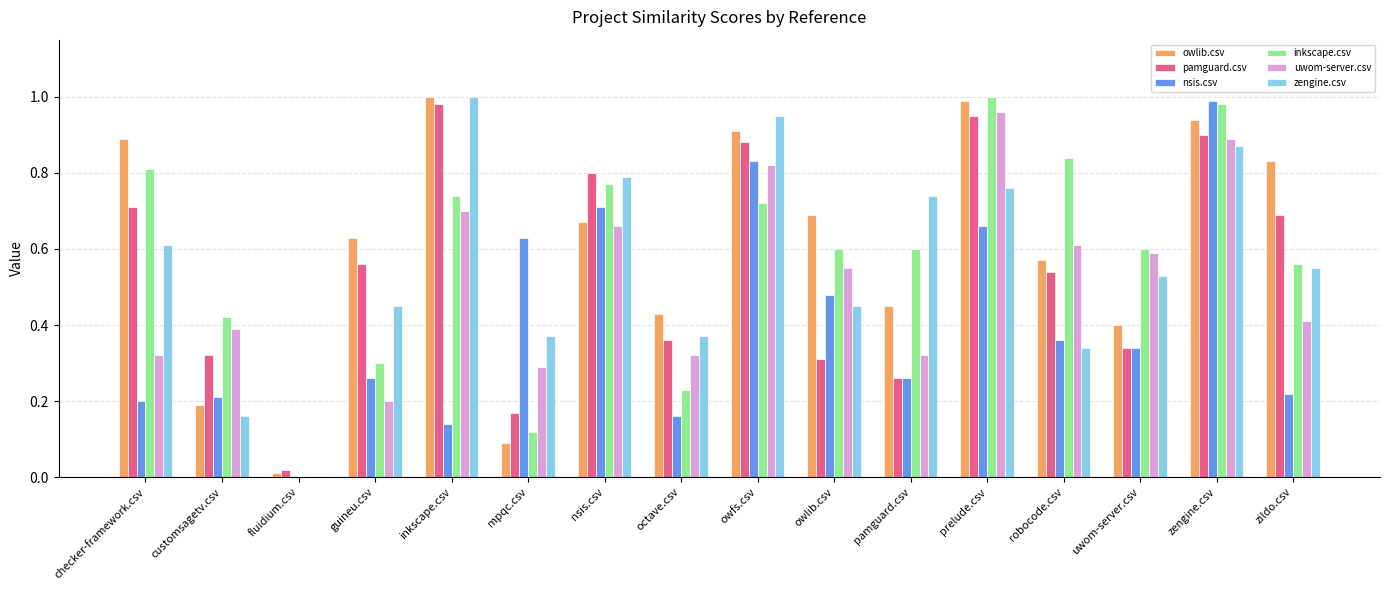

Which series changed the most between customsagetv.csv and zengine.csv?

nsis.csv